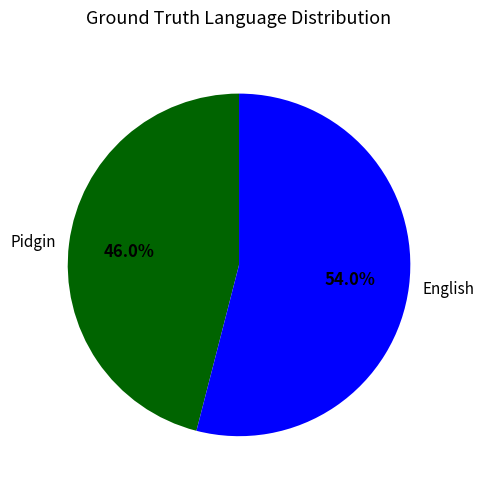

Rank the categories by value from highest to lowest.

English, Pidgin